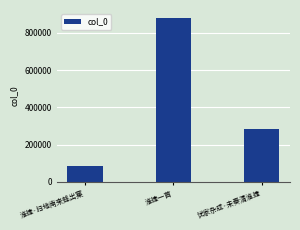

How many bars are there in total?

3